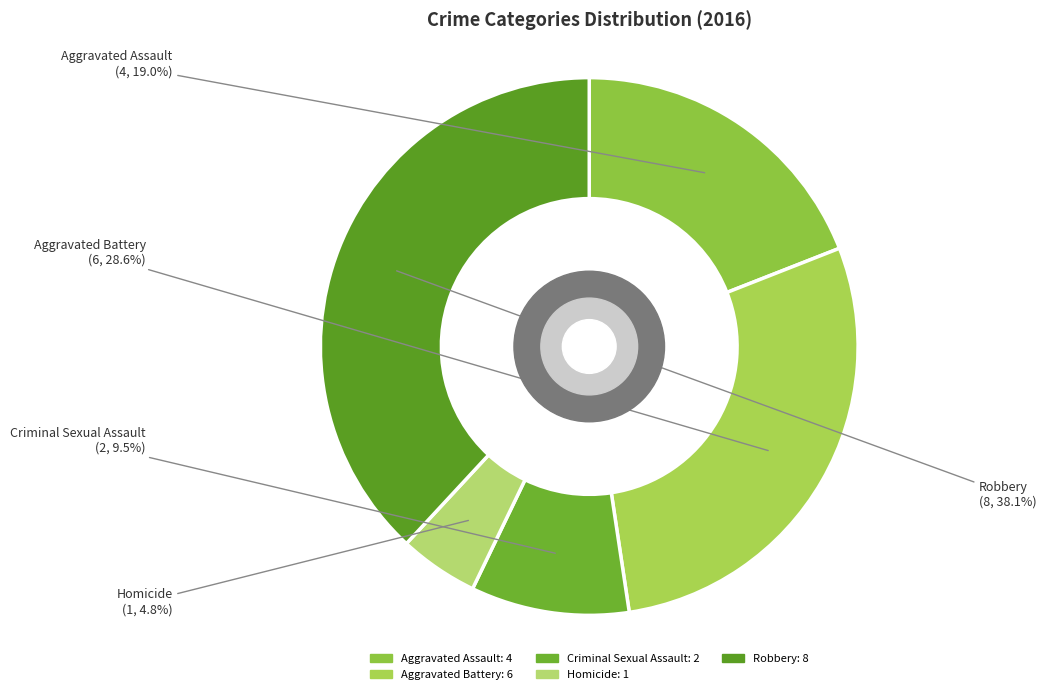

Is there a majority slice in this chart?

No